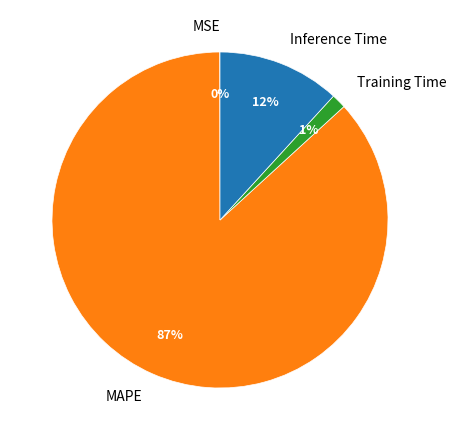

Which category has the biggest portion of the pie?

MAPE